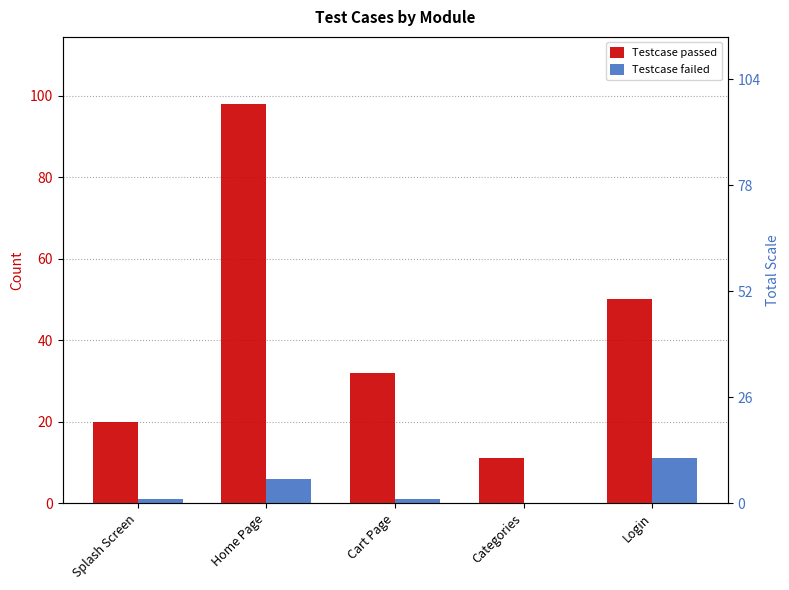

What is the label of the 3rd bar from the right?

Cart Page